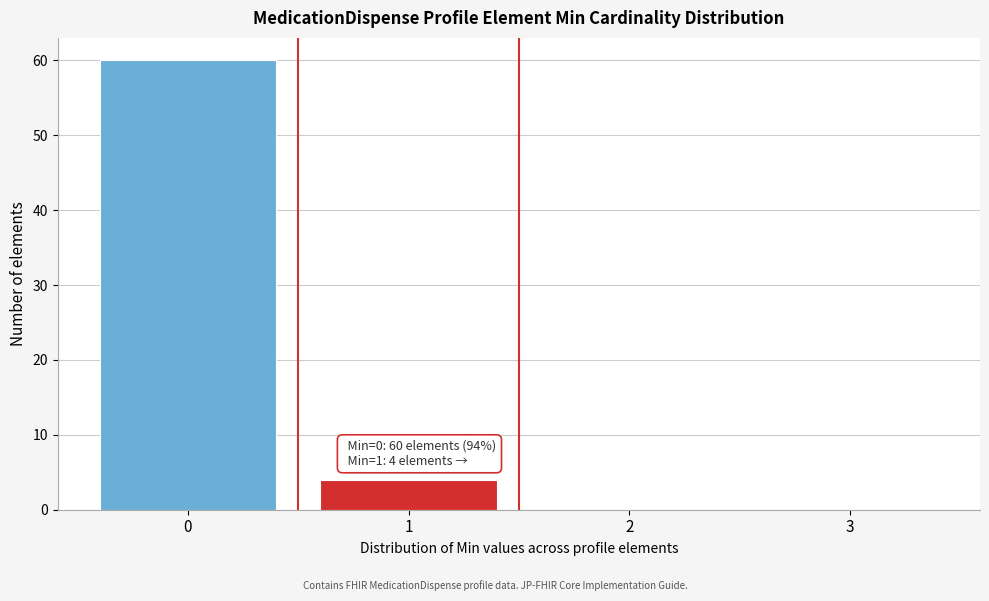

Which range on the x-axis has the tallest bar?

-0.5 to 0.5